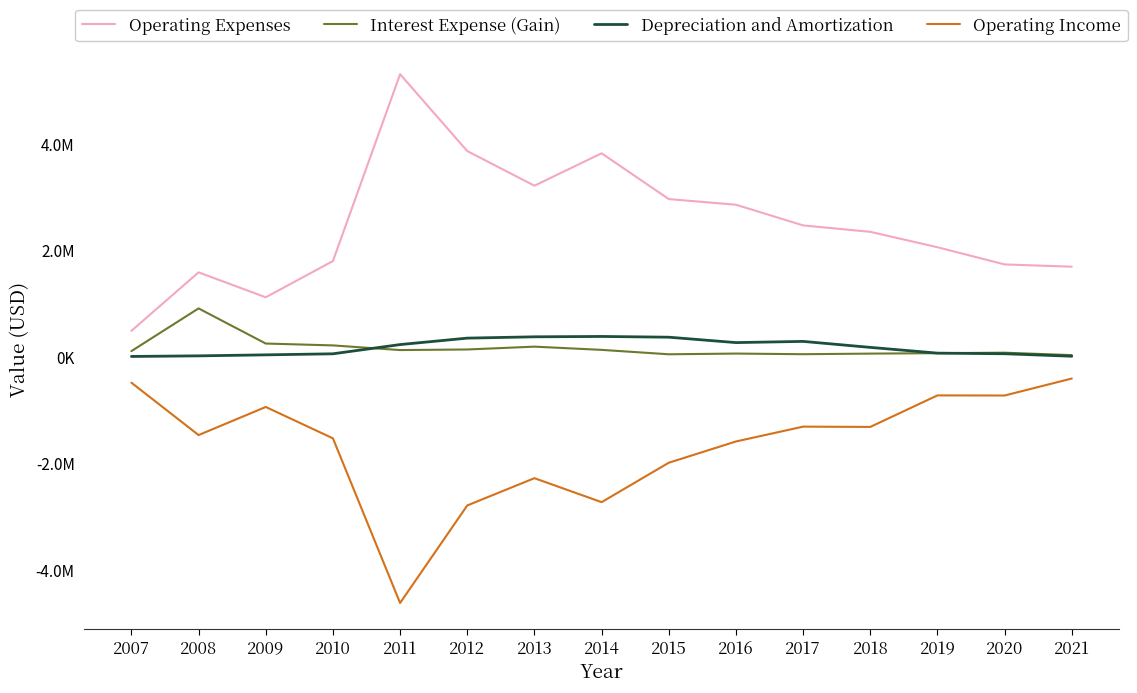

True or false: Operating Income and Depreciation and Amortization intersect in this chart.

False